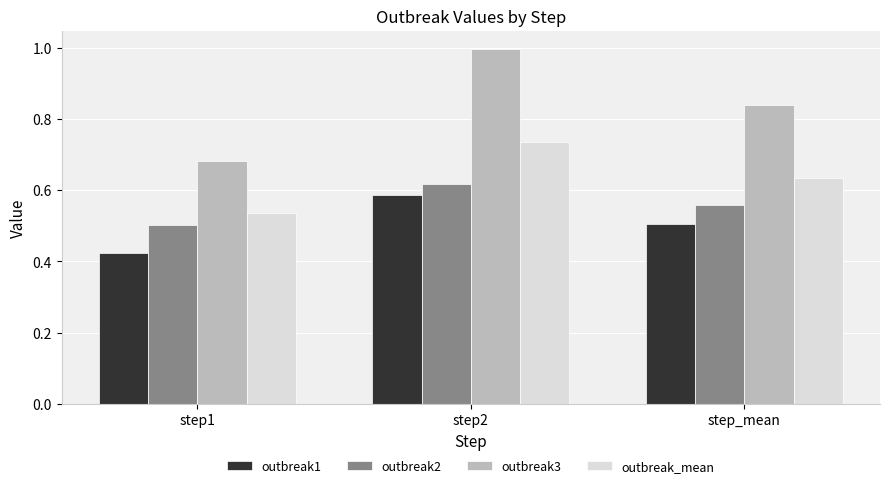

What is the sum of all outbreak2 values?

1.7